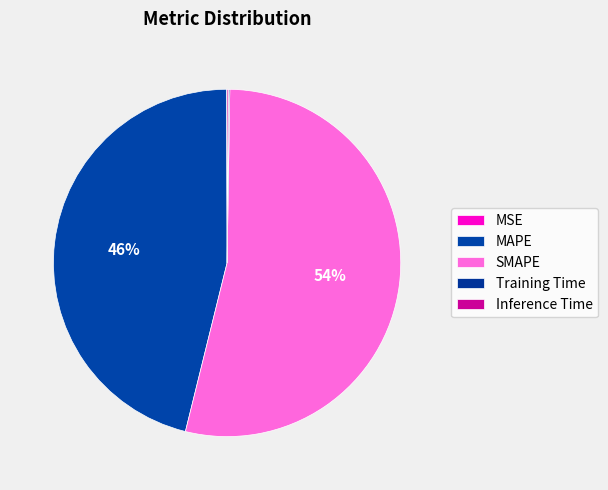

True or false: MSE accounts for 1% of the total.

False